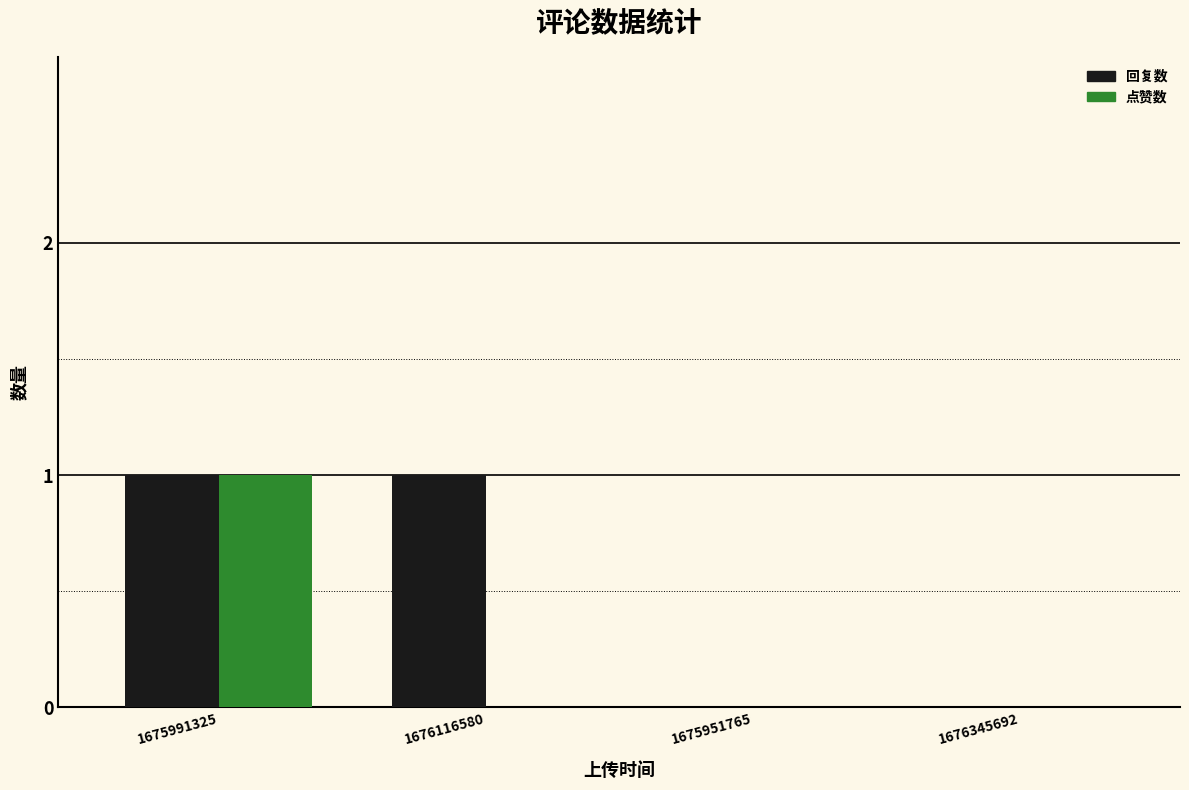

How many groups of bars are there?

4